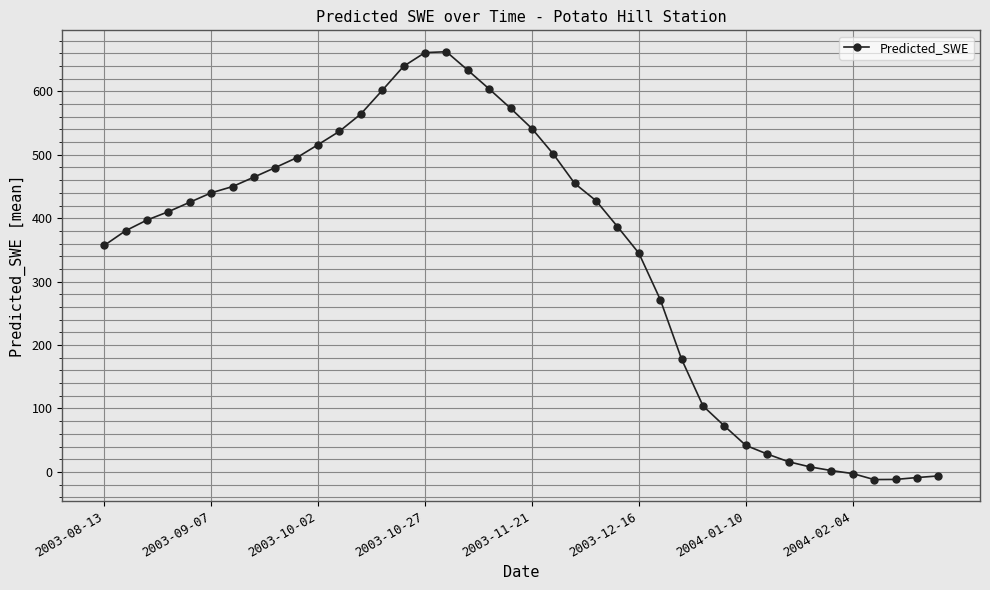

What is the value of the 14th point from the left?

601.6